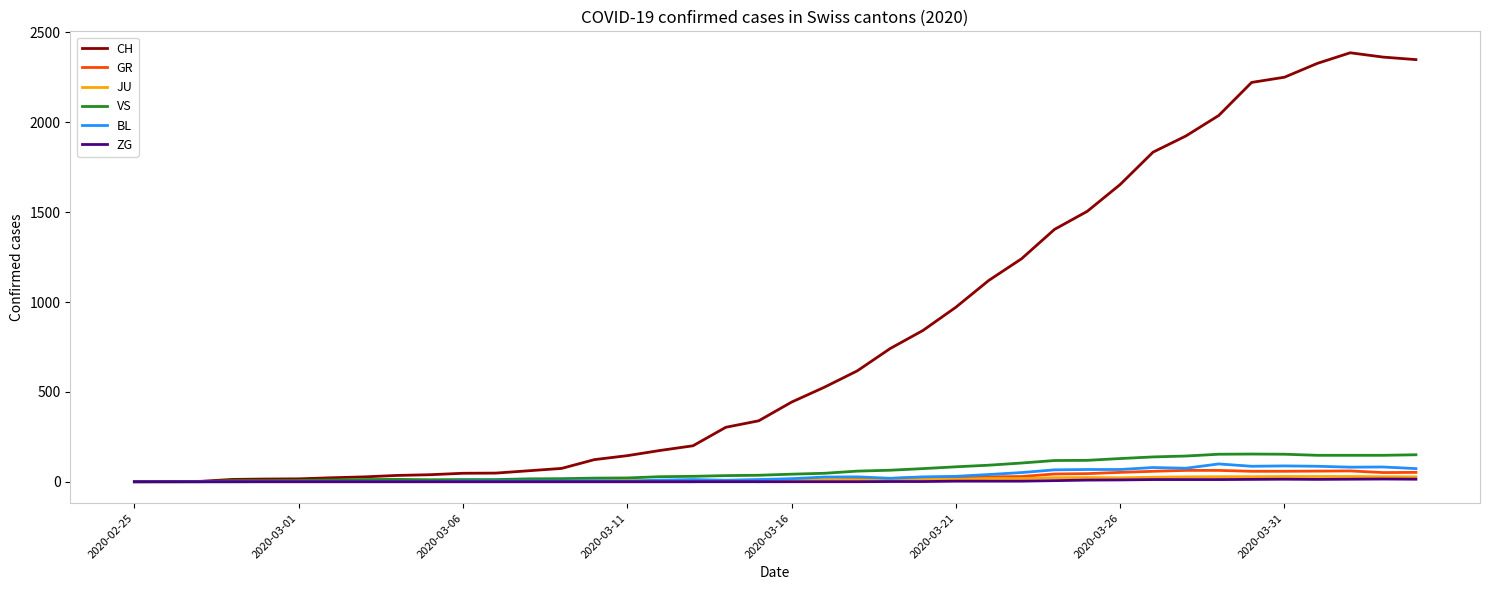

How many series are shown in this chart?

6